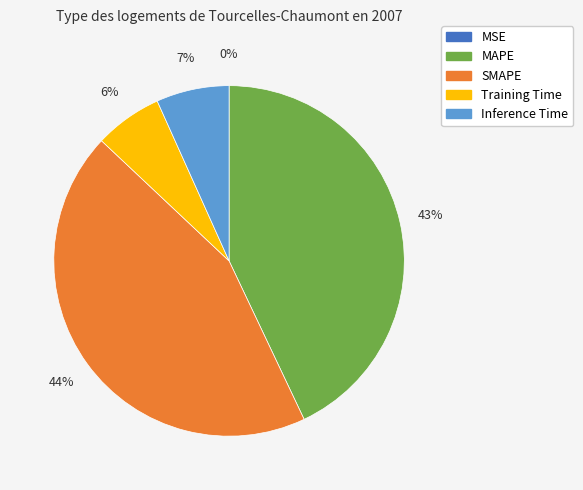

Is it true that Training Time is 6% of the pie?

True